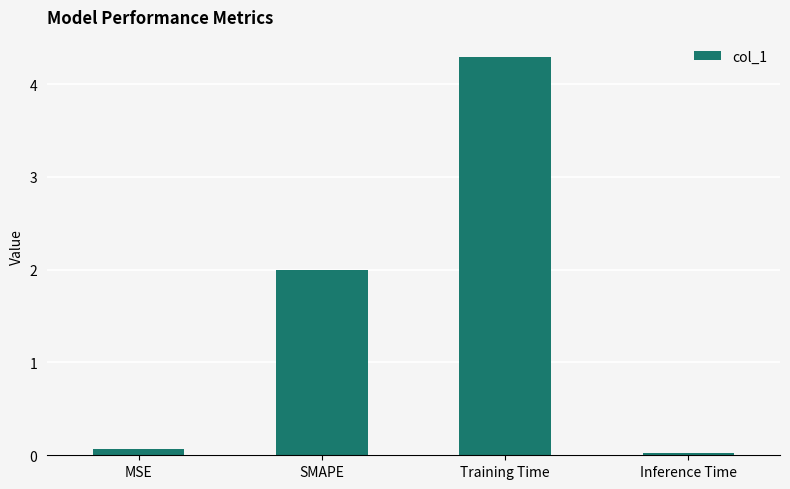

List the labels in order of value, largest first.

Training Time, SMAPE, MSE, Inference Time